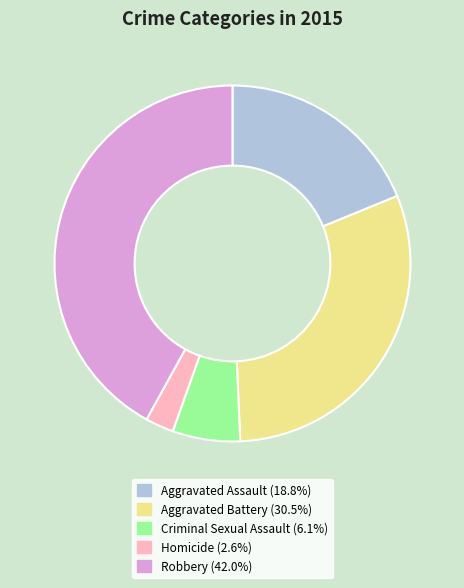

Approximately how many times larger is the value at Aggravated Assault (18.8%) compared to Aggravated Battery (30.5%)?

0.6